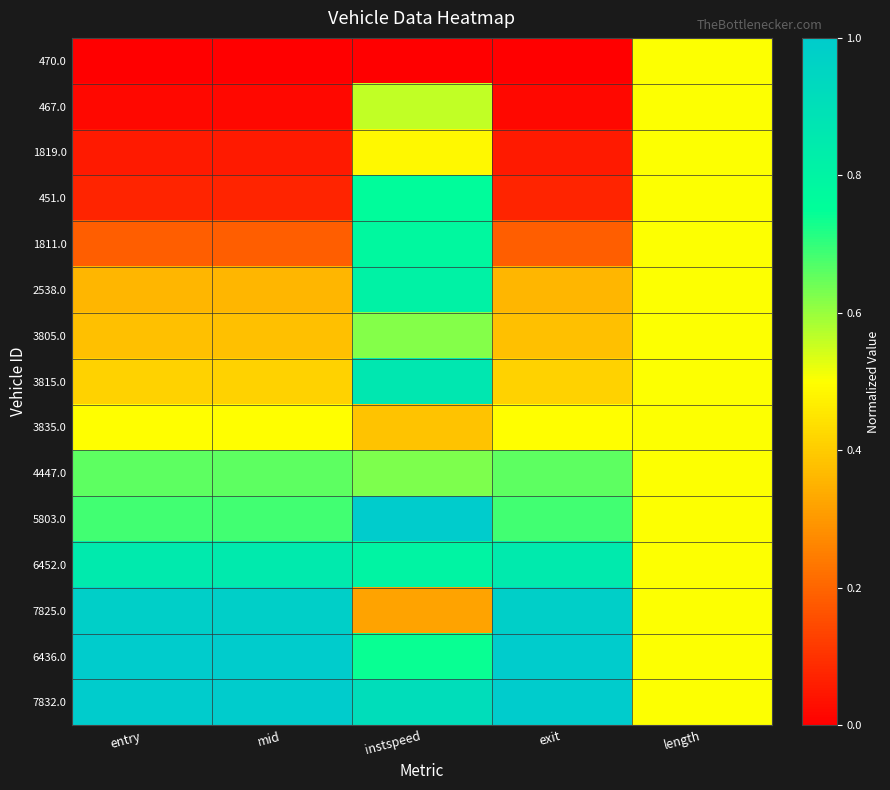

At which category is the sum across all series the highest?

instspeed